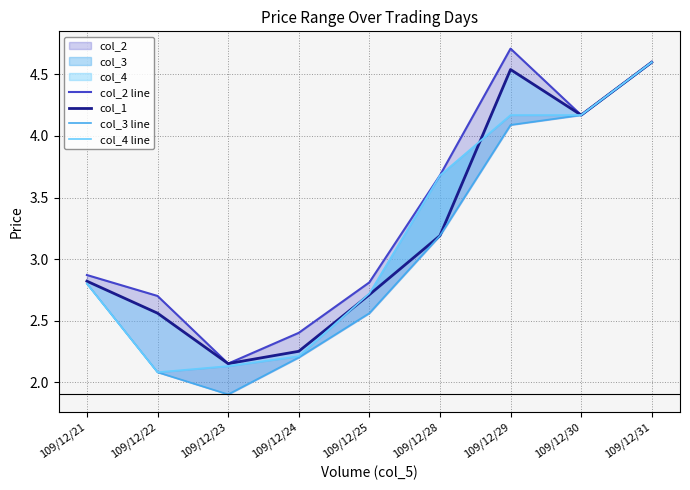

Which category has the highest value across all series?

109/12/29